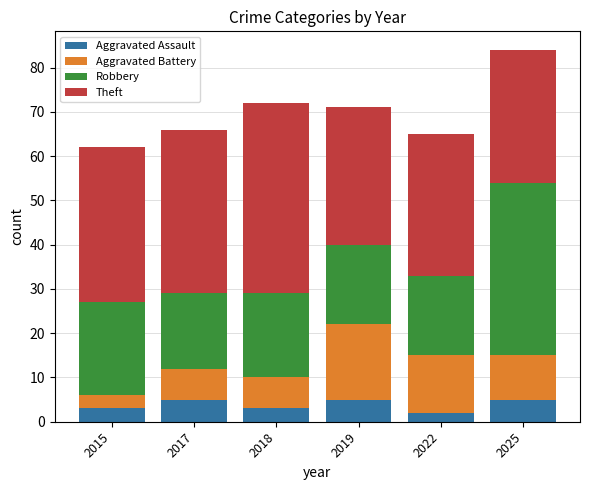

At which category is the sum across all series the highest?

2025